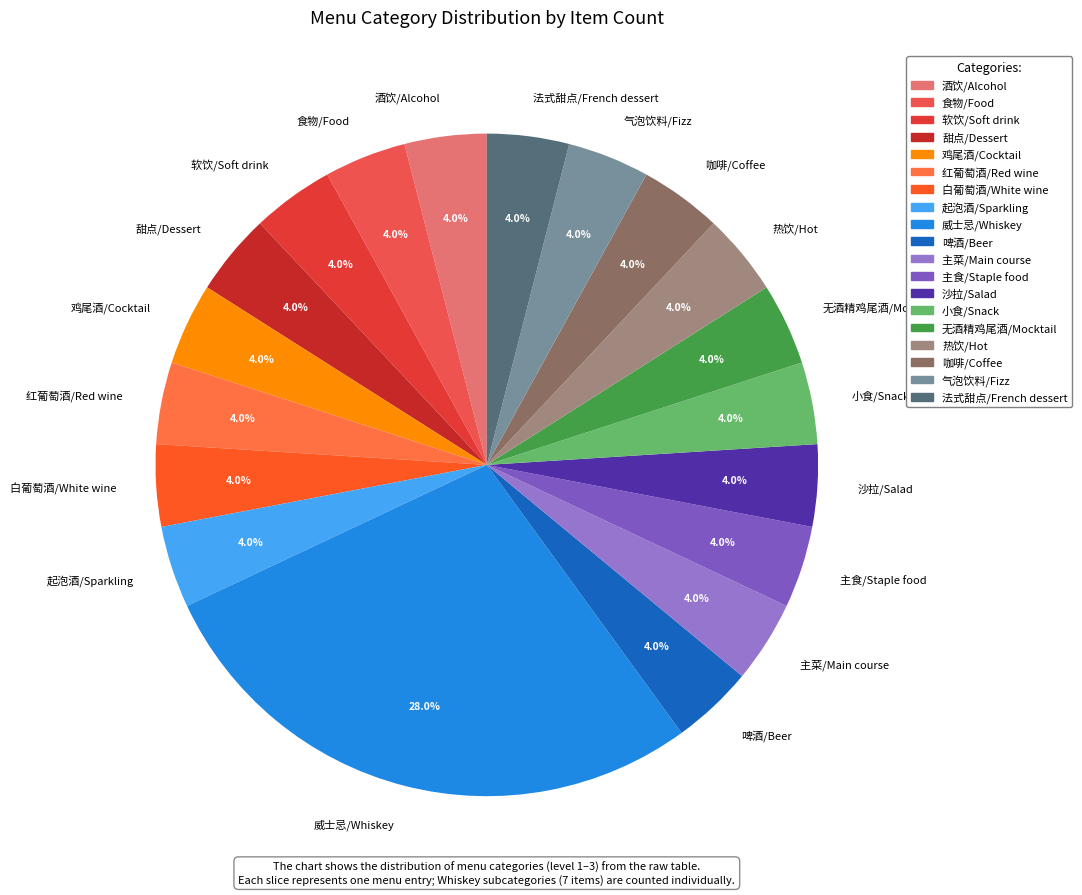

Is it true that 无酒精鸡尾酒/Mocktail is 4% of the pie?

True